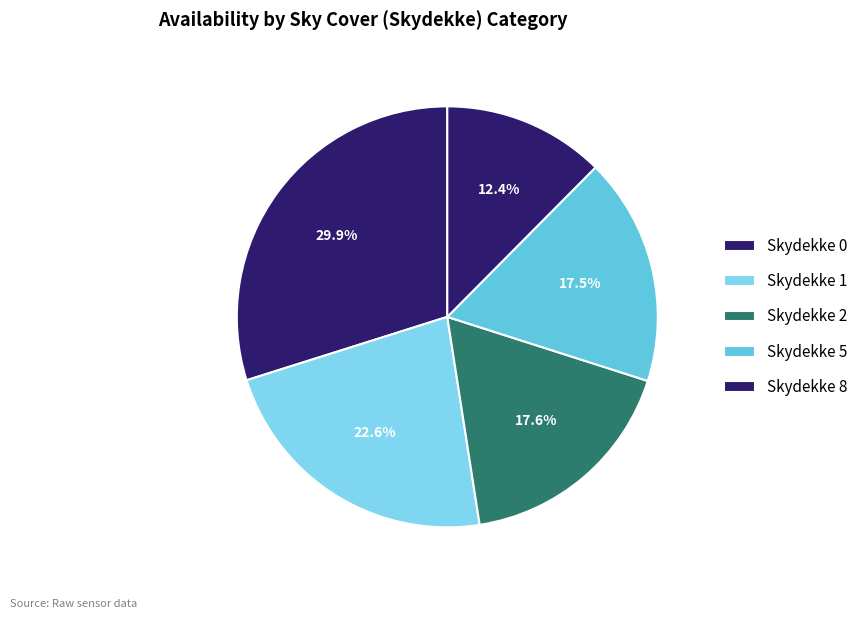

How many slices are in this pie chart?

5